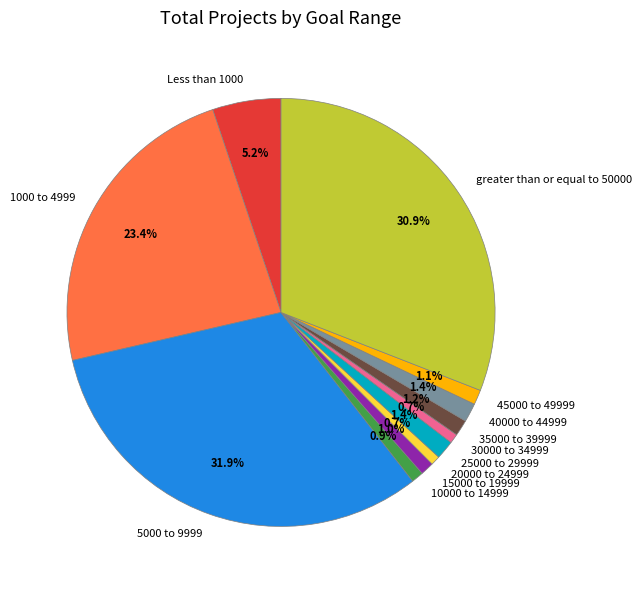

What is the largest slice in the pie chart?

5000 to 9999